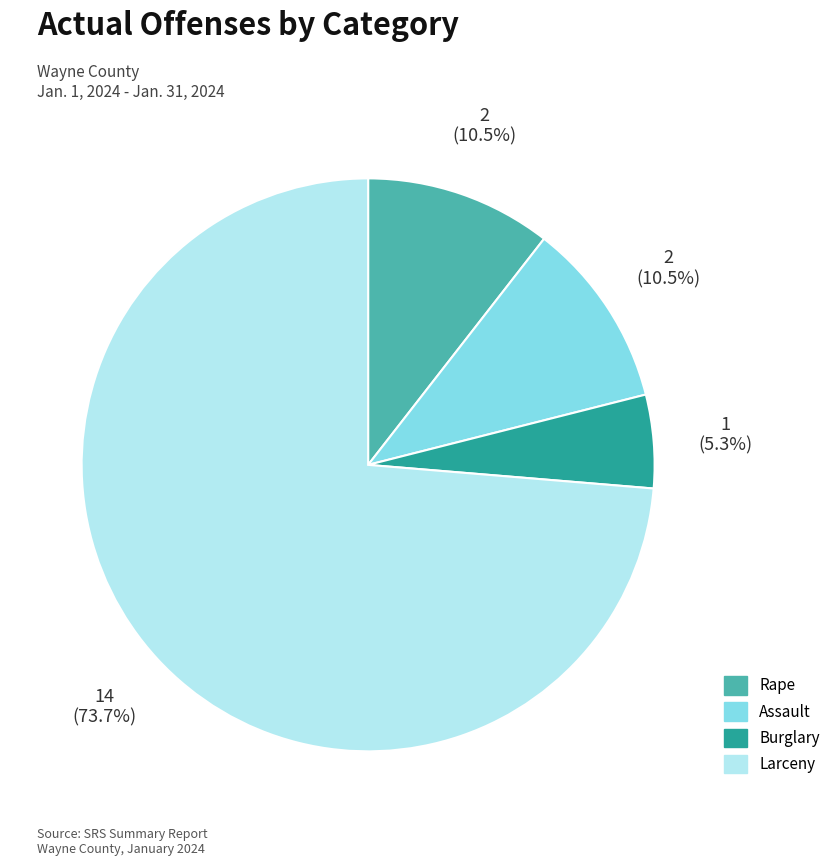

The Larceny slice represents 74% of the pie. True or false?

True